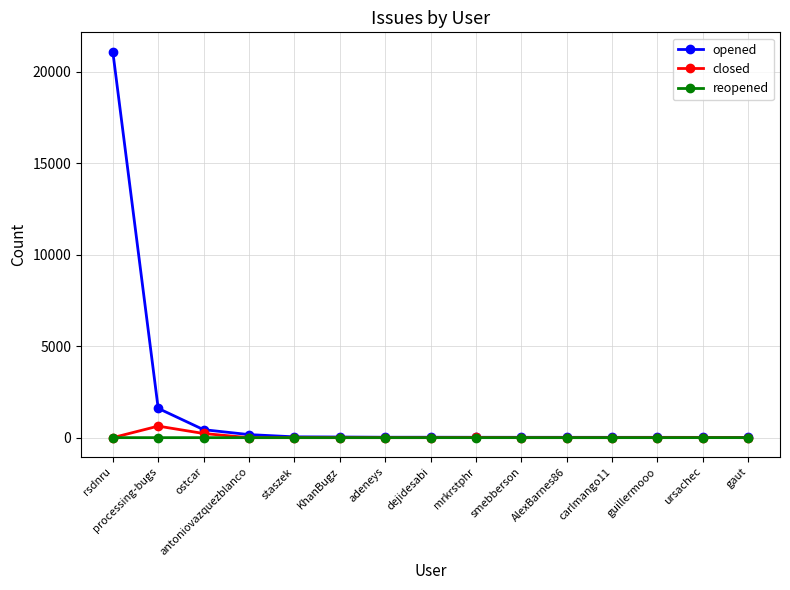

What is the label of the 10th point from the left?

smebberson